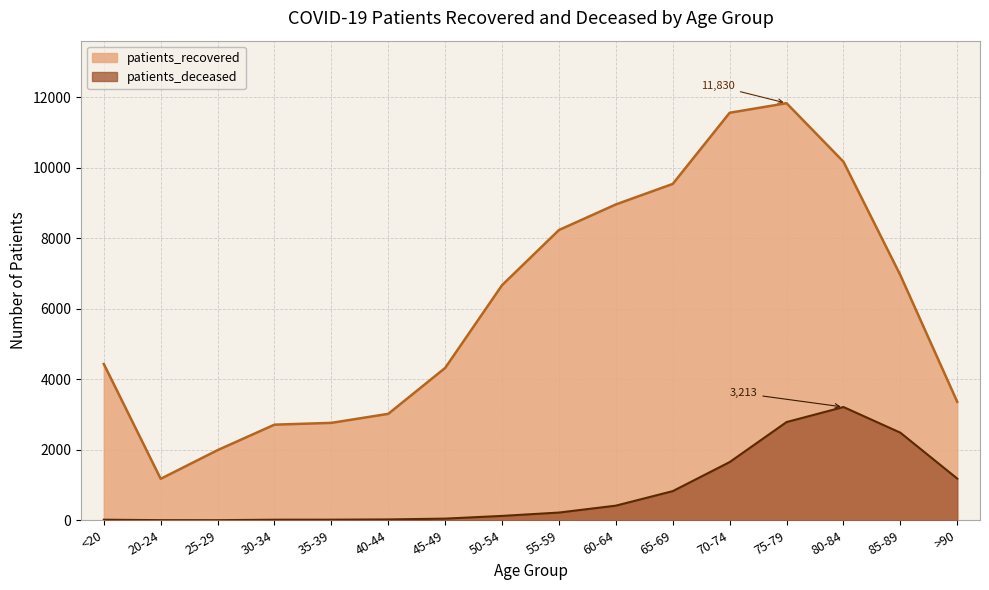

What is the label of the 8th point from the left?

50-54